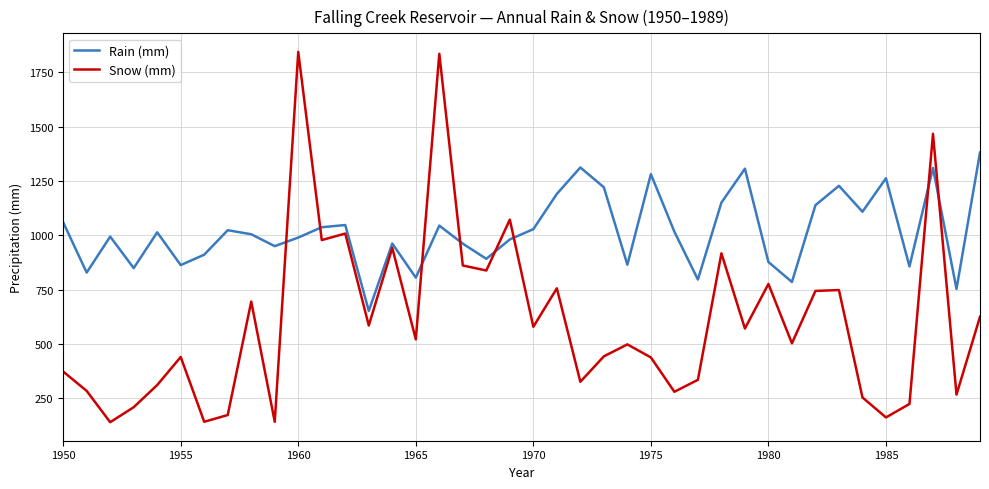

Which series has the largest total across all categories?

Rain (mm)